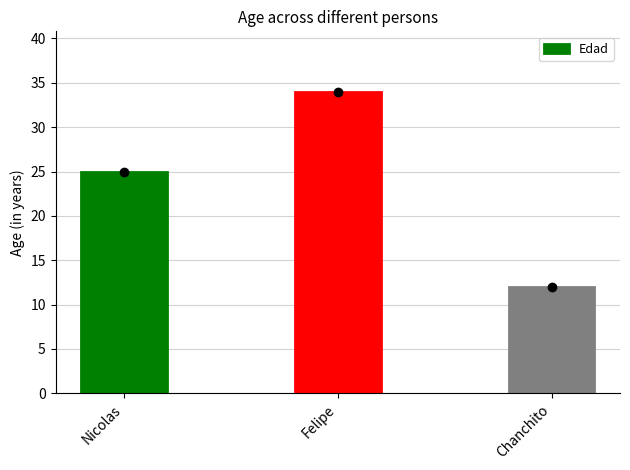

Count the values in the range 12 to 34.

3